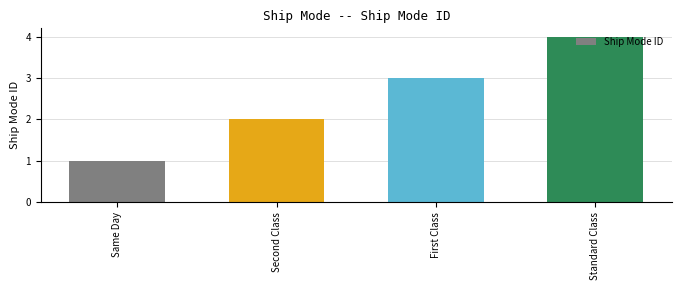

What is the greatest value displayed?

4